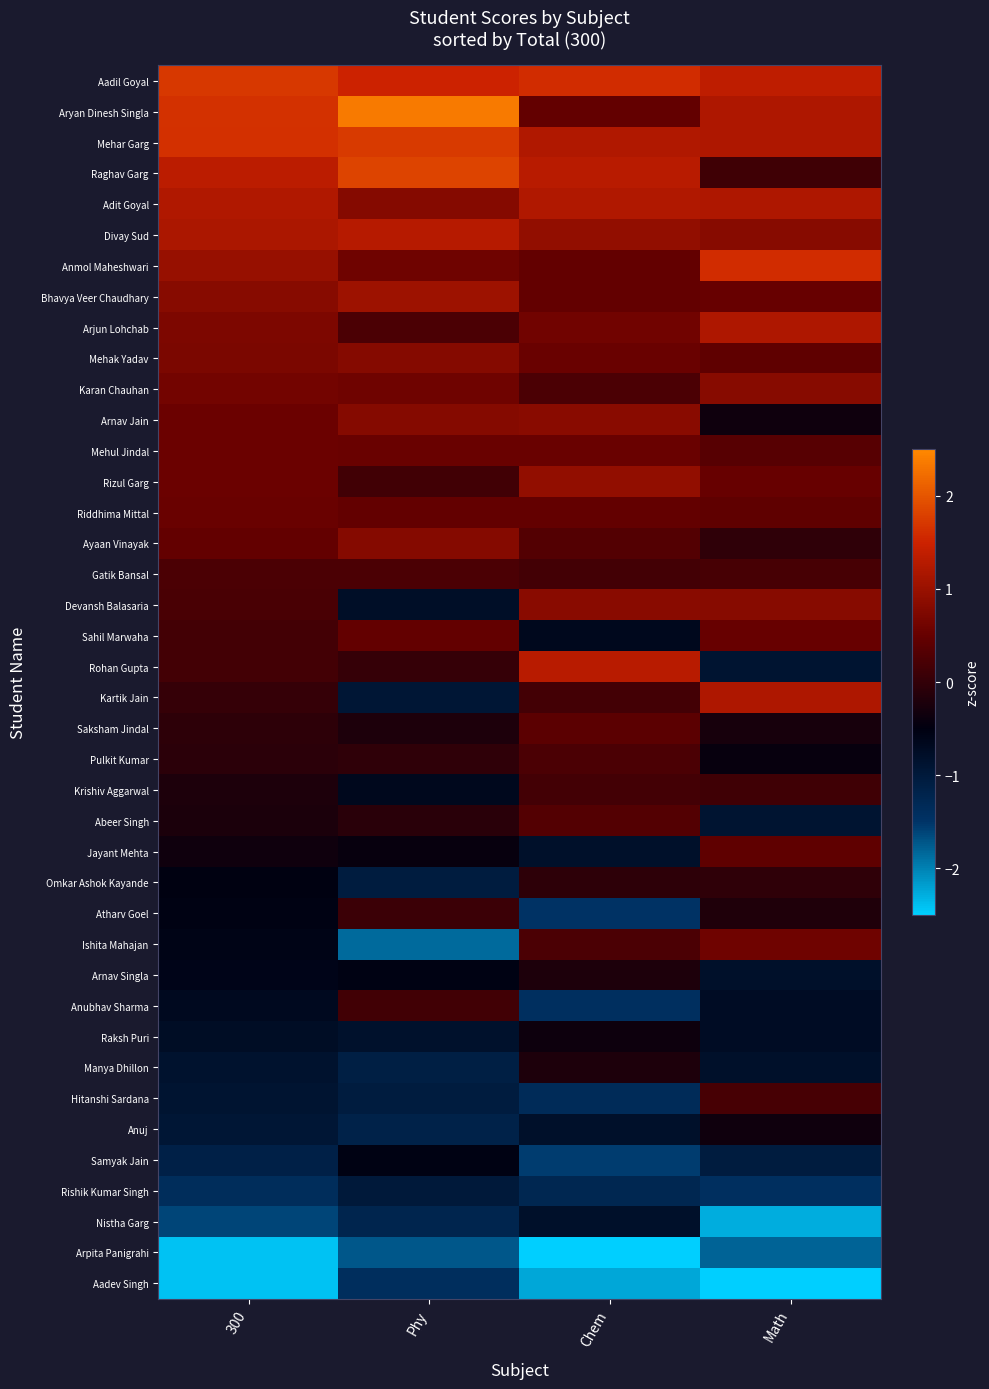

At how many categories does at least one series exceed -2?

4